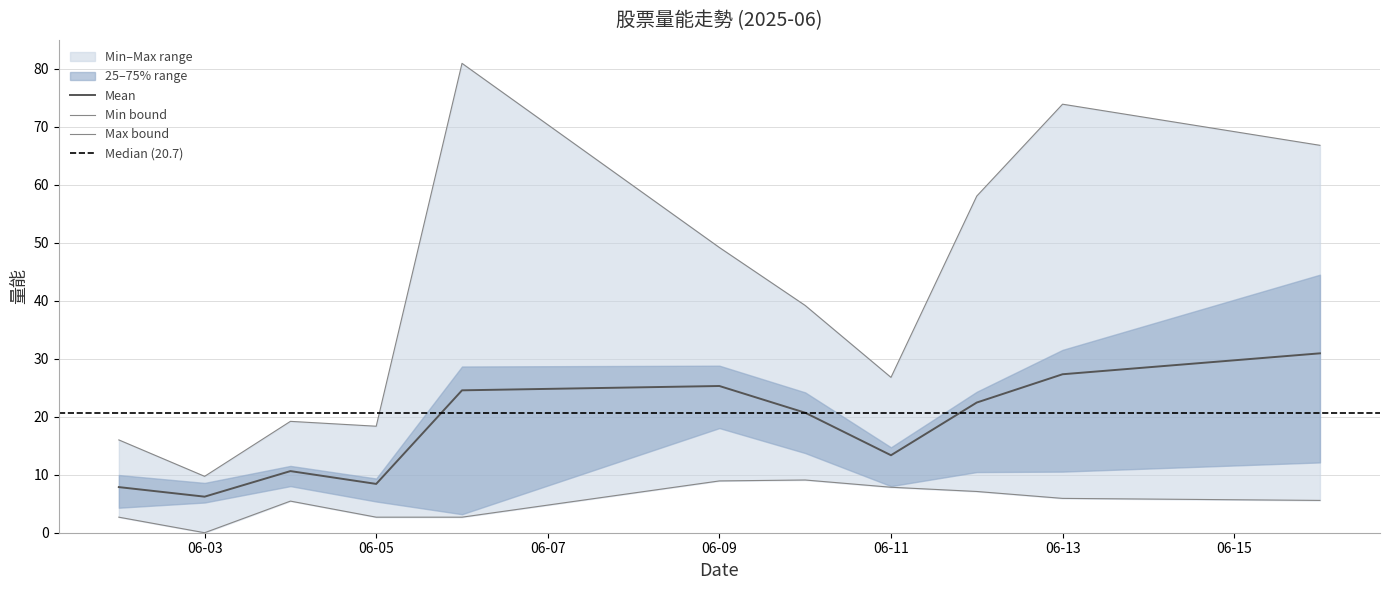

Does the chart display data point markers on the line(s)?

No